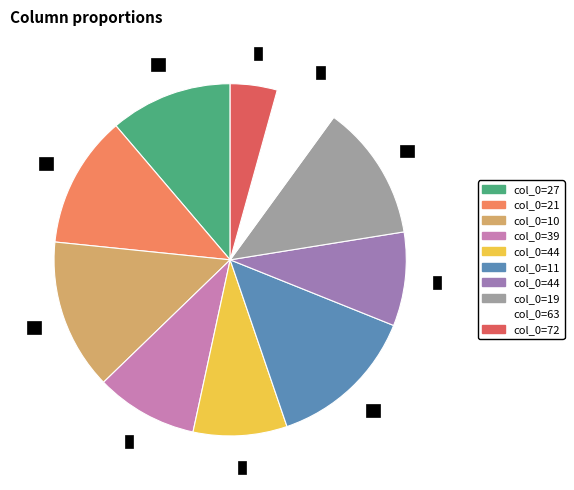

Is there any slice that represents more than half of the pie?

No